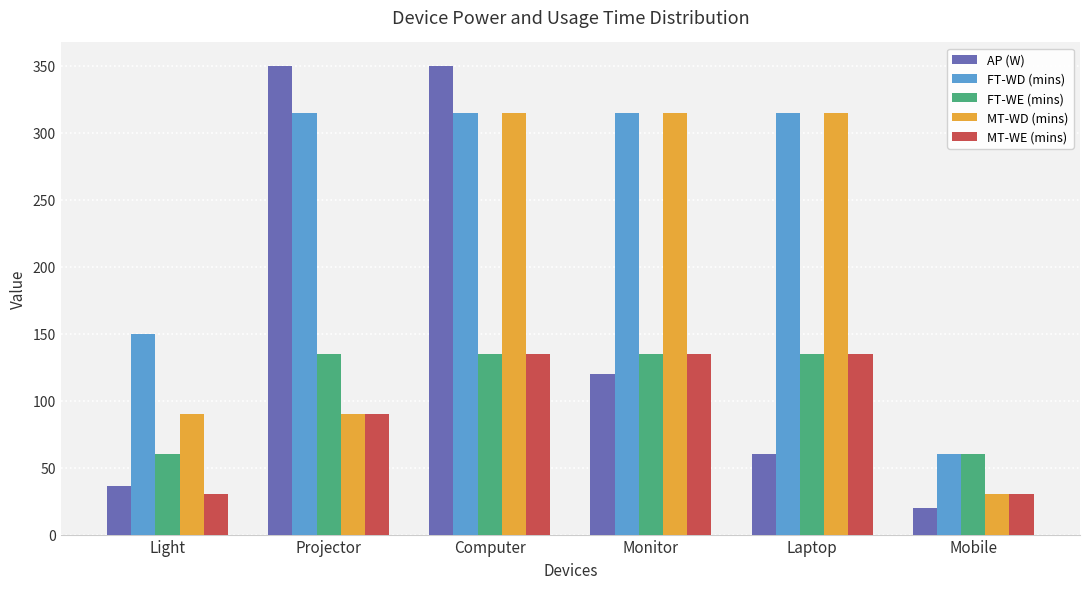

Which series has the largest range (max minus min)?

AP (W)